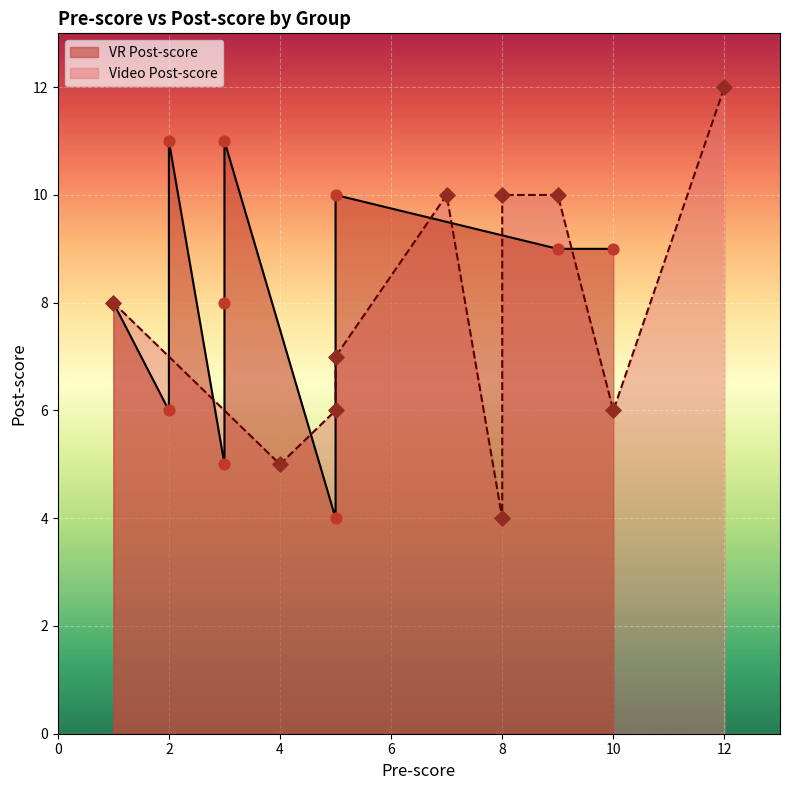

What are all the series names shown in the legend?

VR Post-score, Video Post-score